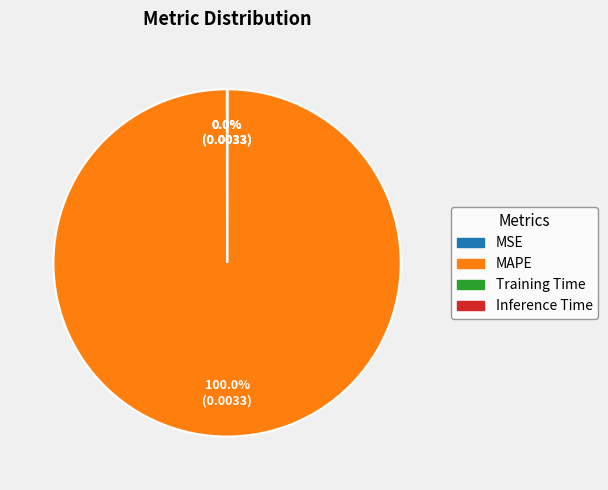

Is there any slice that represents more than half of the pie?

Yes